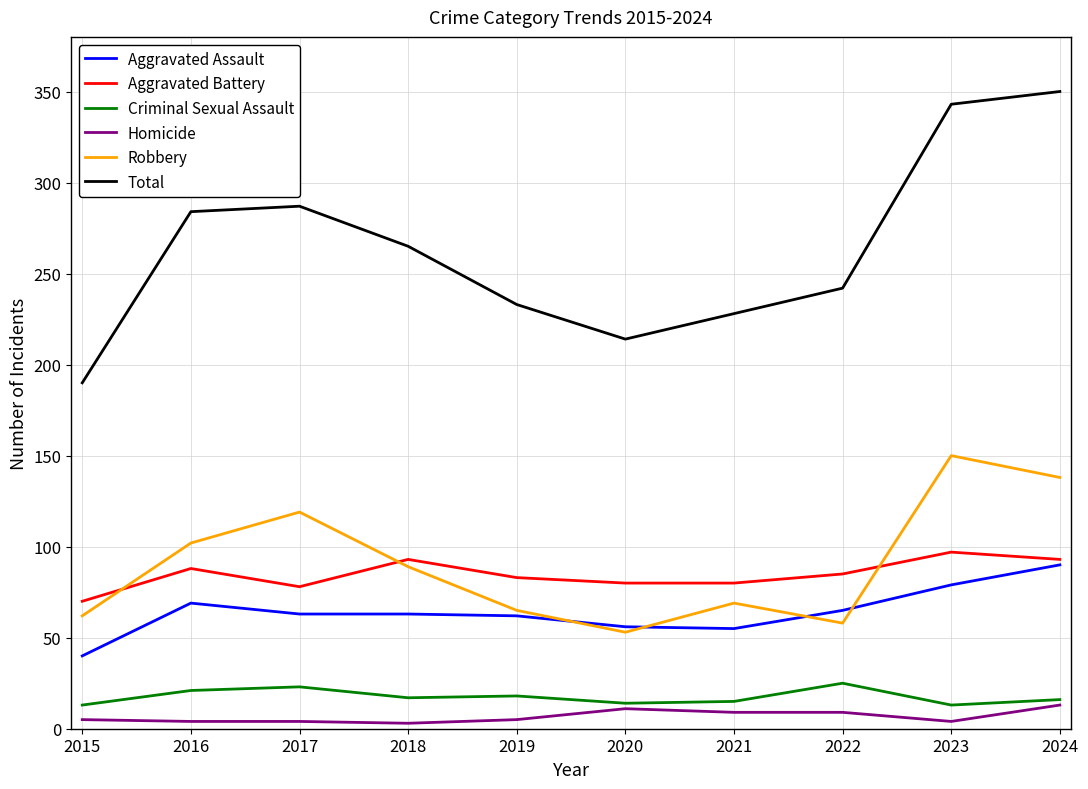

Where does the Aggravated Assault series first go above 63?

2016